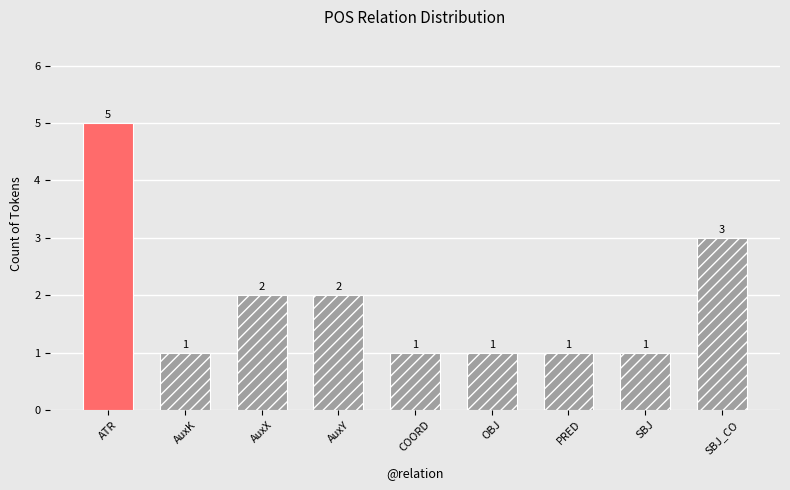

What position from the left is AuxX?

3